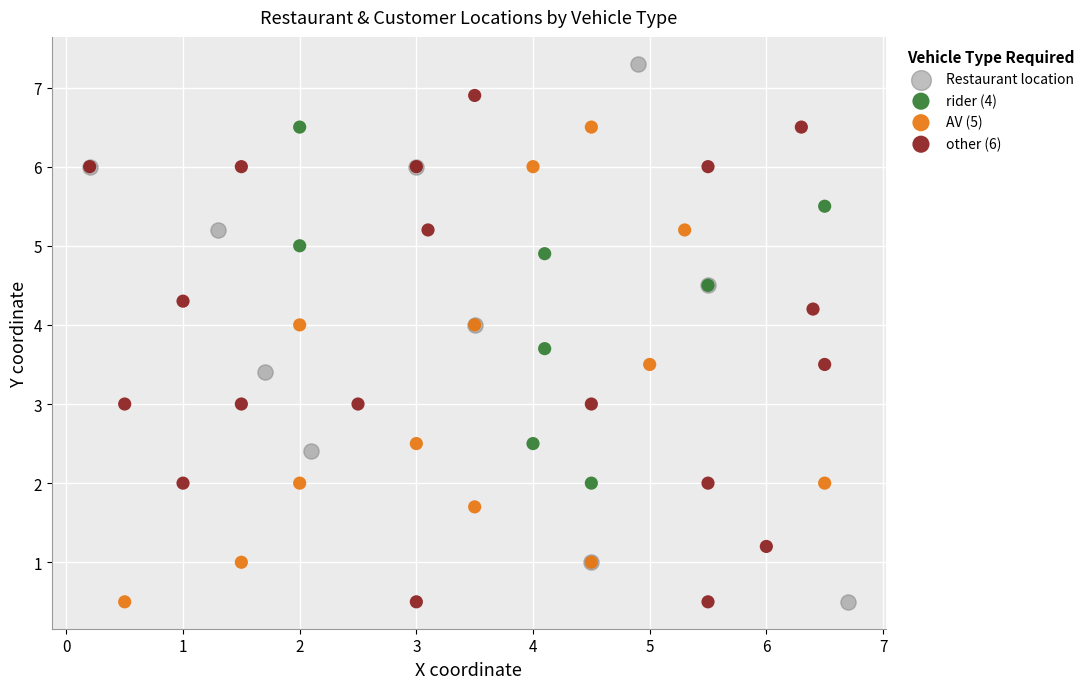

Which series has the widest spread of Y values?

Restaurant location